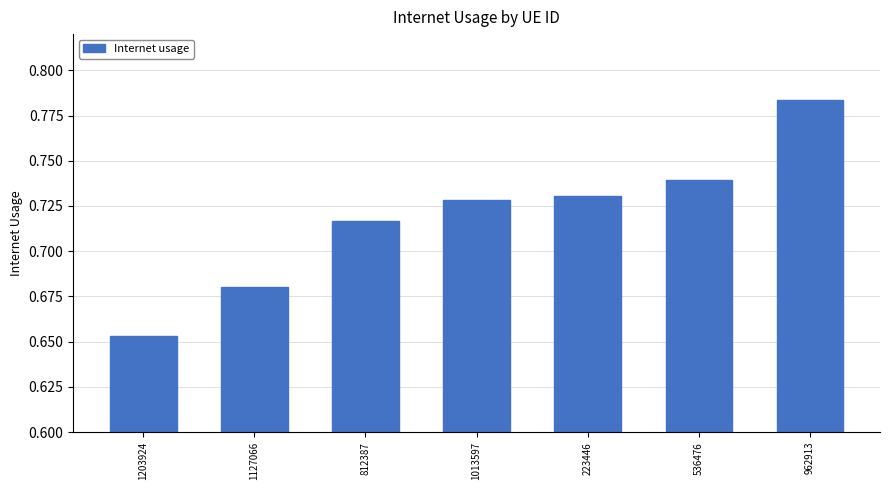

True or false: the data shows 0.4 at 1203924.

False